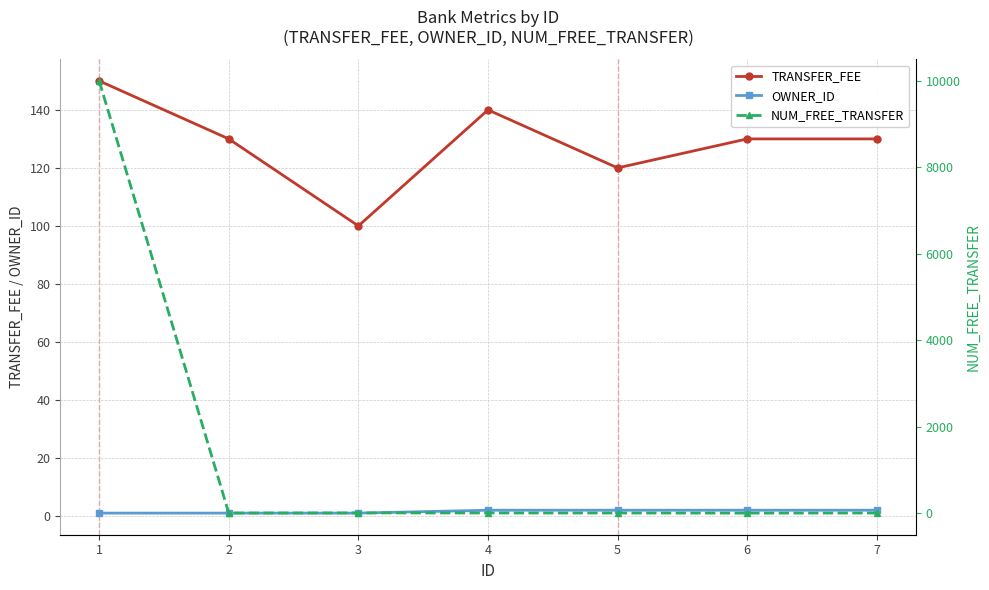

Read the TRANSFER_FEE value at 4, to the nearest 10.

140